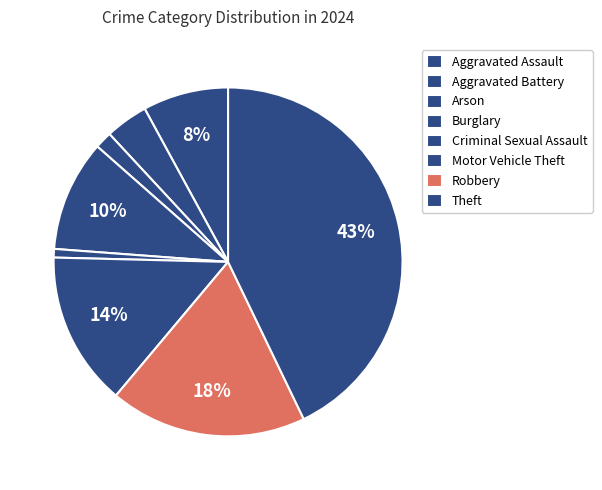

What is the largest slice in the pie chart?

Theft